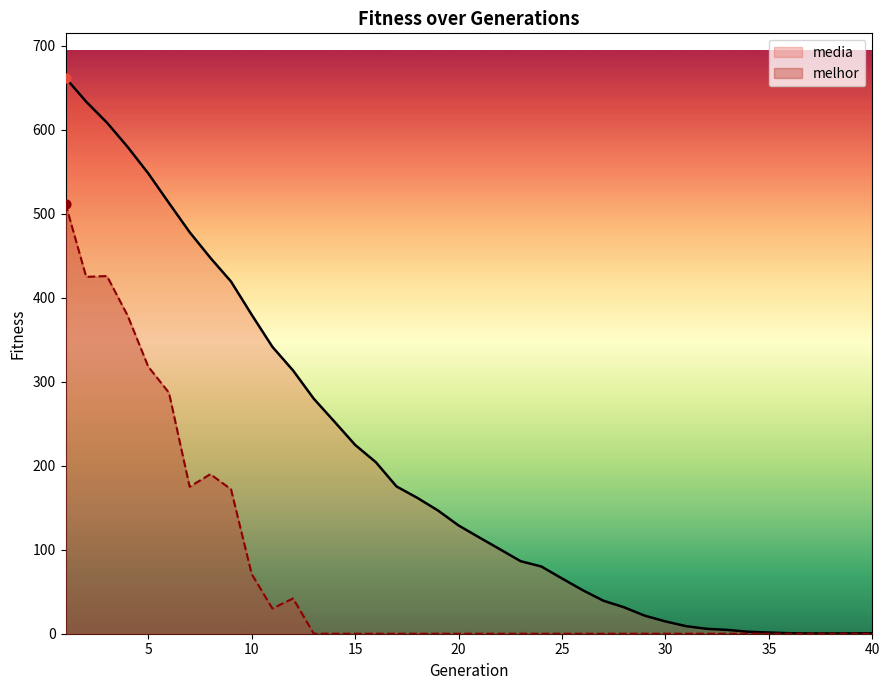

Which series has the largest total across all categories?

media